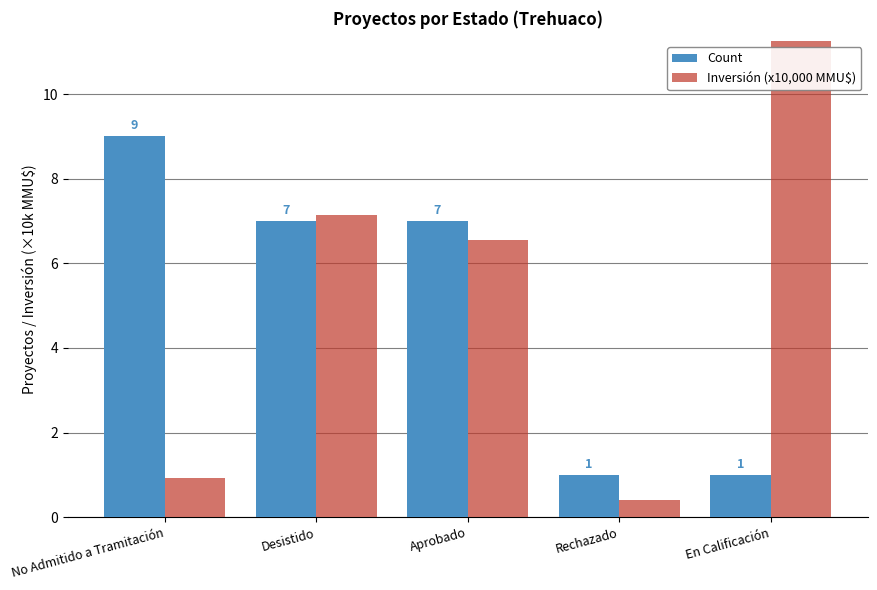

What is the sum of the Count values at En Calificación and Rechazado?

2.0